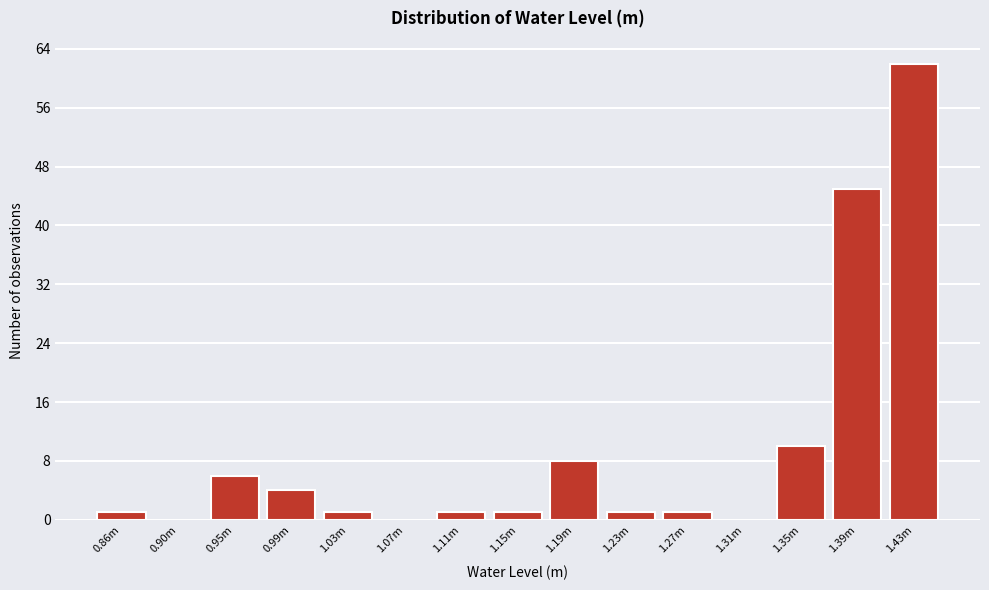

Reading right to left, list all the values displayed in this chart.

1.43m=62	1.39m=45	1.35m=10	1.31m=0	1.27m=1	1.23m=1	1.19m=8	1.15m=1	1.11m=1	1.07m=0	1.03m=1	0.99m=4	0.95m=6	0.90m=0	0.86m=1